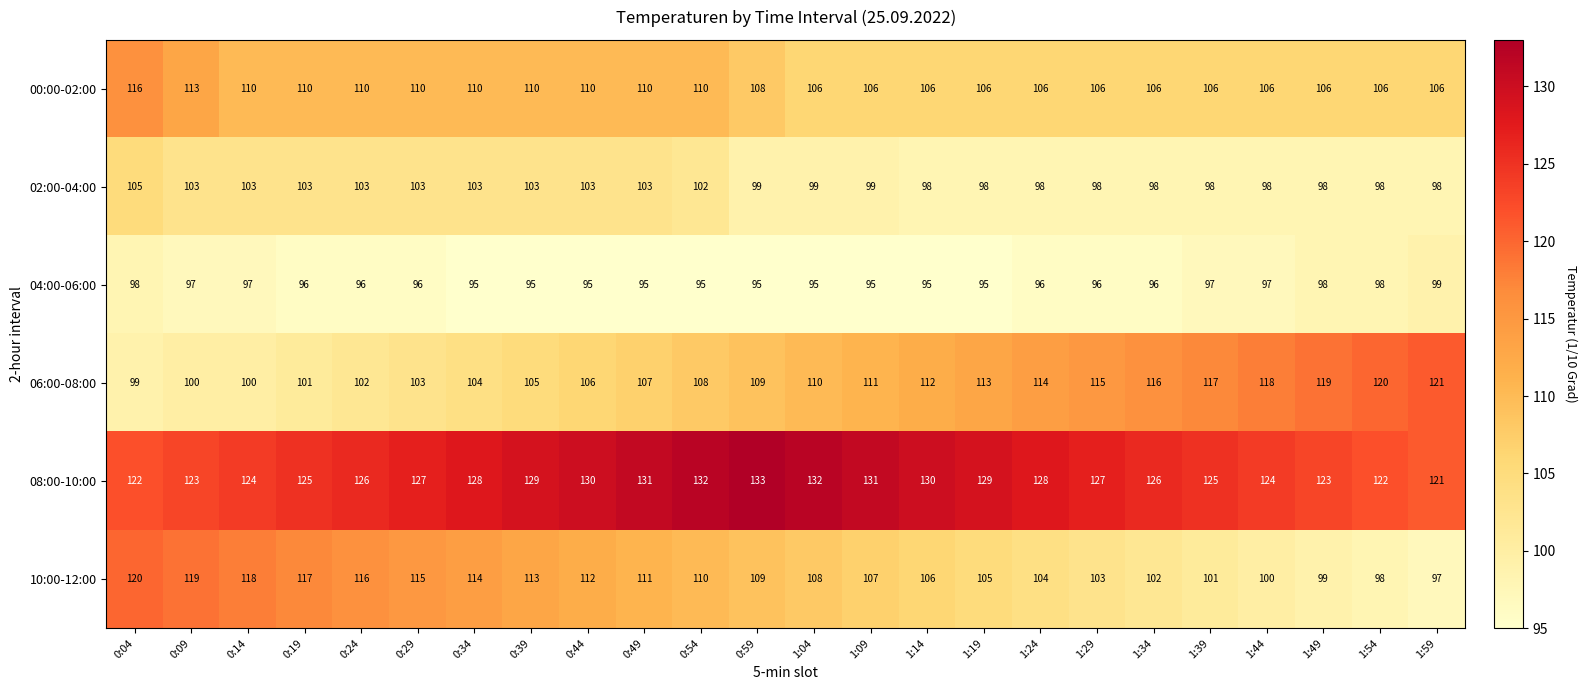

Which category has the highest value across all series?

0:59